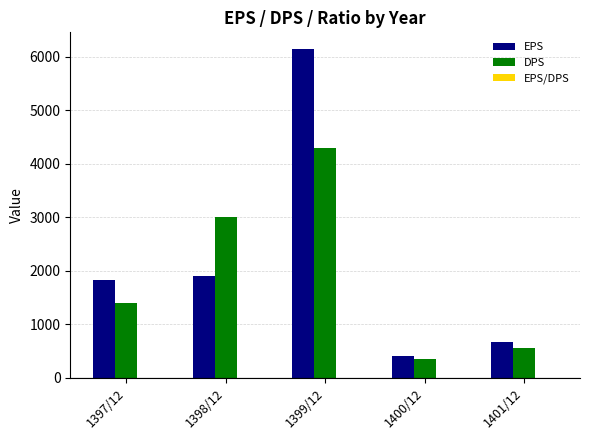

True or false: EPS has a value of 415.0 at 1400/12.

True